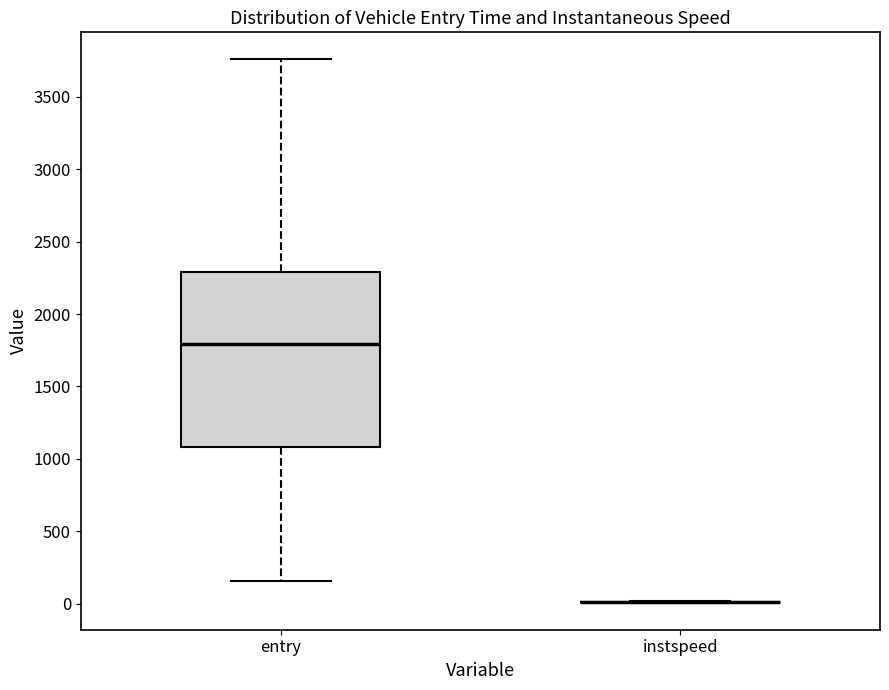

Reading left to right, transcribe this box plot: for each box, give where its median line is, the range the box spans, and where its two whiskers end, as read against the y-axis. The values are not printed on the chart, so give them approximately, as read against the axis.

entry: median 1800, box 1100 to 2300, whiskers 150 to 3750
instspeed: box collapsed to a line at 0, whiskers 0 to 0